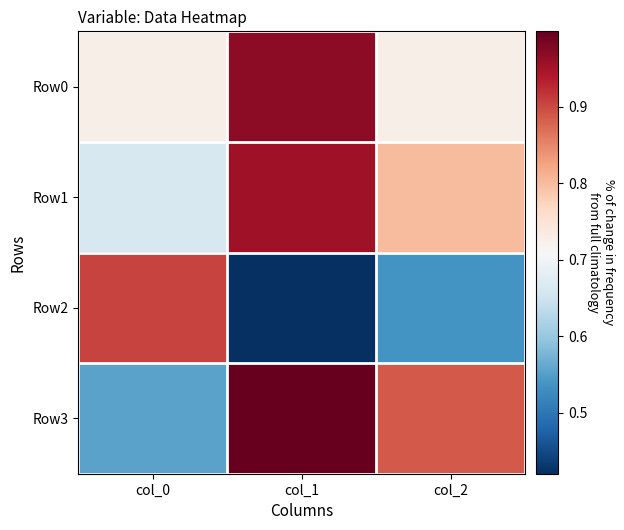

What is the greatest value displayed?

1.0